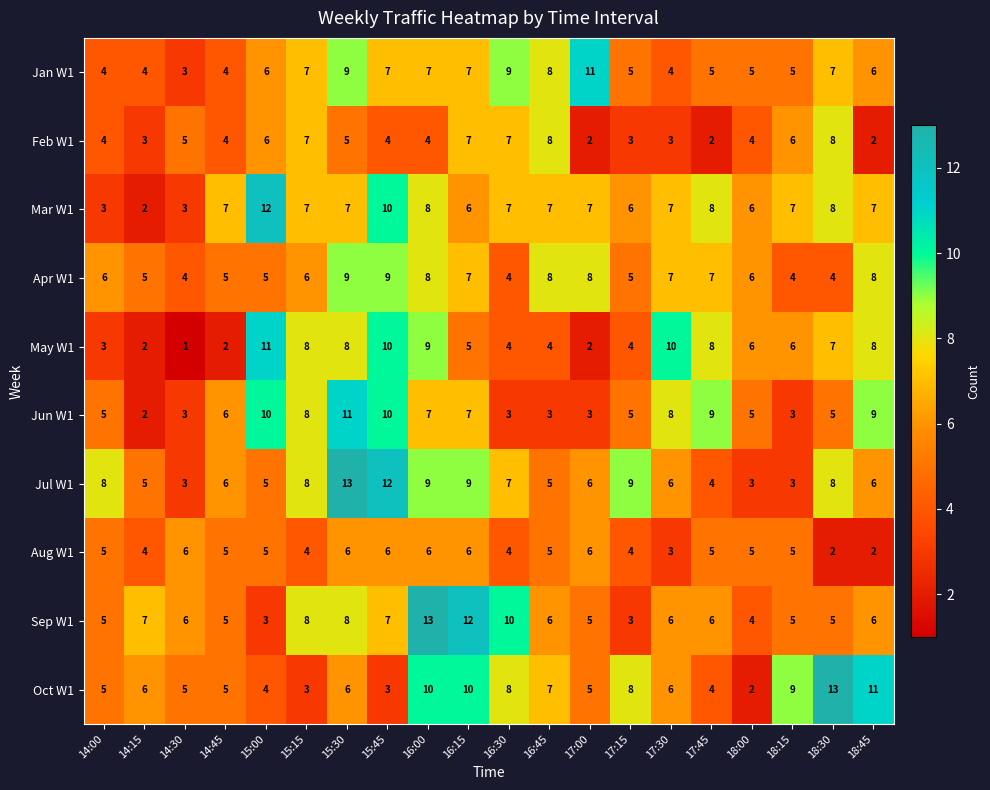

Between 14:00 and 15:00, which series saw the biggest shift?

Mar W1